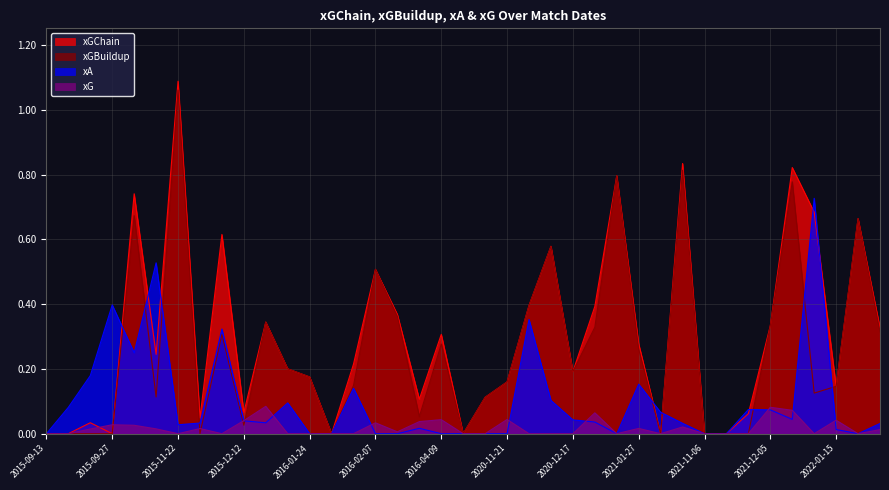

What is the label of the 2nd point from the right?

2022-01-19